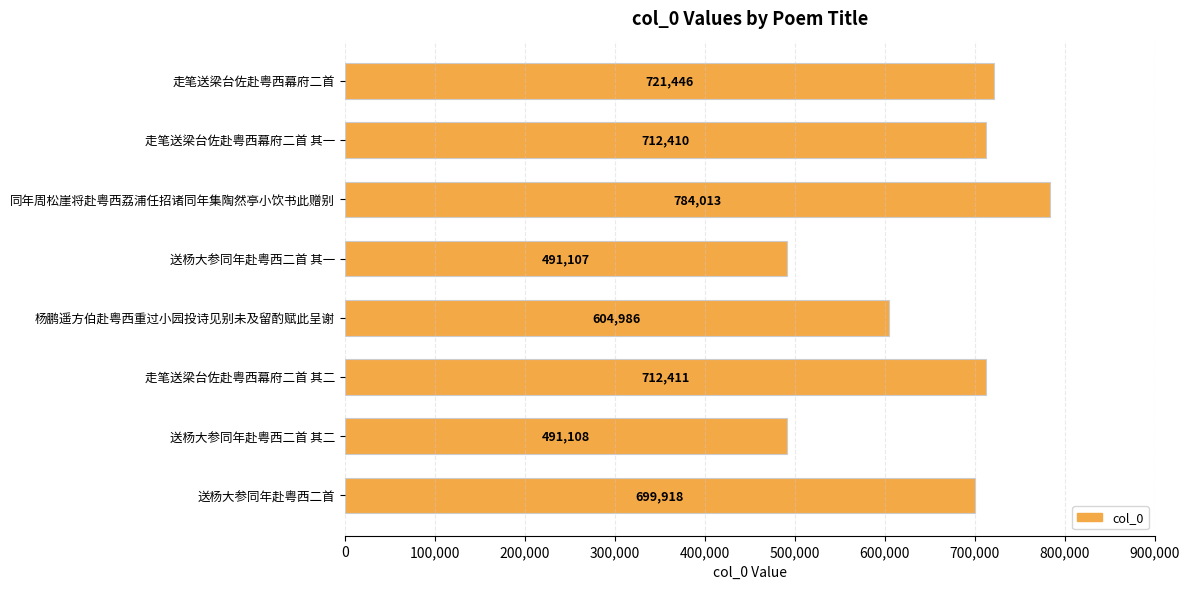

What is the greatest value displayed?

784013